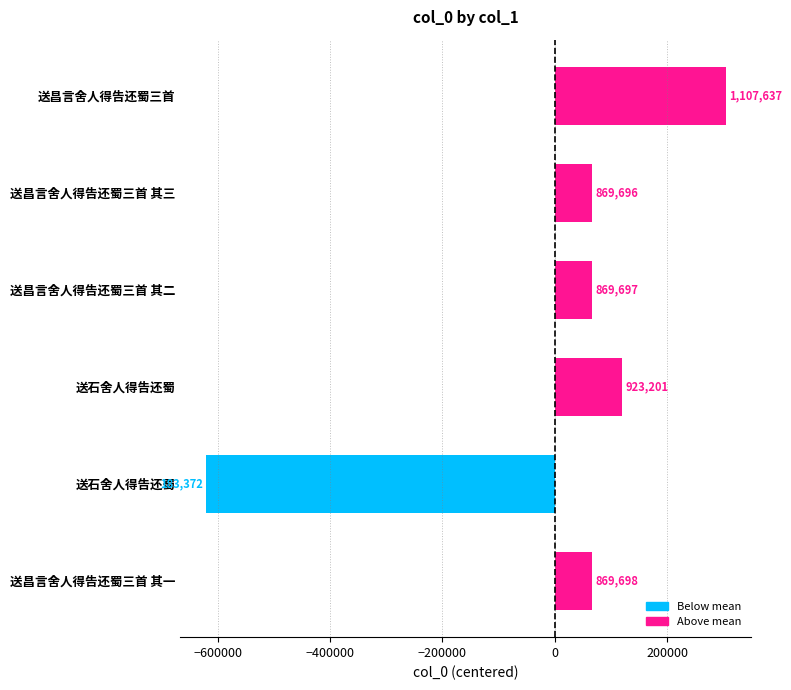

Are the bars horizontal?

Yes